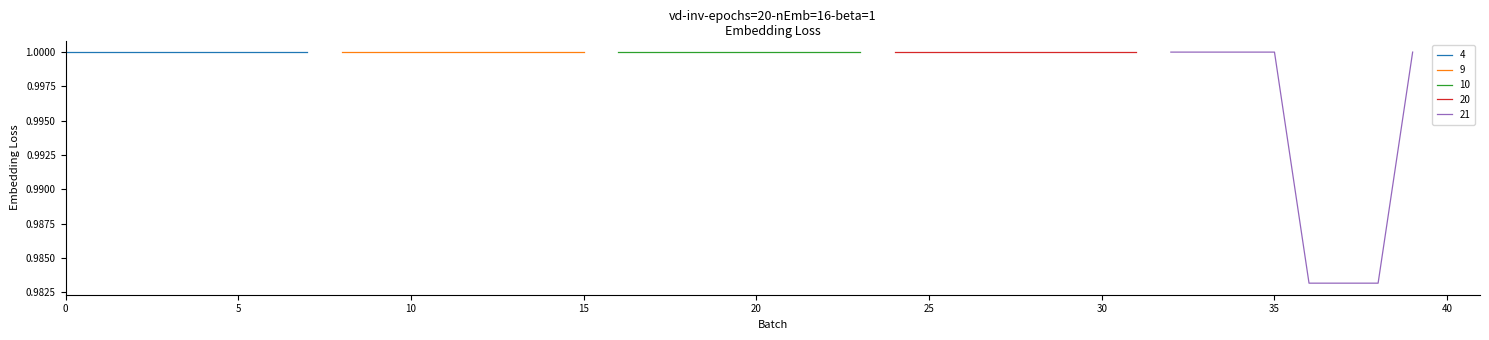

What is the sum of all values?

39.9